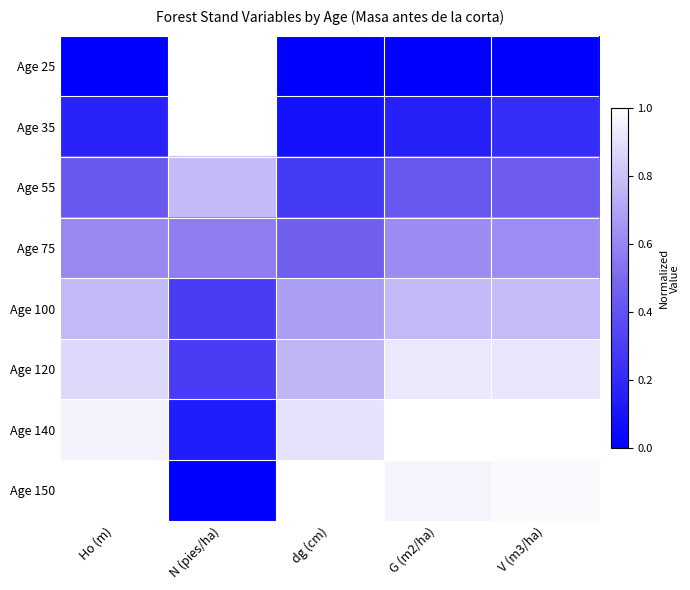

Reading right to left, transcribe all the data shown in this chart.

Age 25: V (m3/ha)=0.0	G (m2/ha)=0.0	dg (cm)=0.0	N (pies/ha)=1.0	Ho (m)=0.0
Age 35: V (m3/ha)=0.2	G (m2/ha)=0.2	dg (cm)=0.1	N (pies/ha)=1.0	Ho (m)=0.2
Age 55: V (m3/ha)=0.4	G (m2/ha)=0.4	dg (cm)=0.3	N (pies/ha)=0.8	Ho (m)=0.4
Age 75: V (m3/ha)=0.6	G (m2/ha)=0.6	dg (cm)=0.5	N (pies/ha)=0.6	Ho (m)=0.6
Age 100: V (m3/ha)=0.8	G (m2/ha)=0.8	dg (cm)=0.7	N (pies/ha)=0.3	Ho (m)=0.8
Age 120: V (m3/ha)=0.9	G (m2/ha)=0.9	dg (cm)=0.8	N (pies/ha)=0.3	Ho (m)=0.9
Age 140: V (m3/ha)=1.0	G (m2/ha)=1.0	dg (cm)=0.9	N (pies/ha)=0.1	Ho (m)=1.0
Age 150: V (m3/ha)=1.0	G (m2/ha)=1.0	dg (cm)=1.0	N (pies/ha)=0.0	Ho (m)=1.0